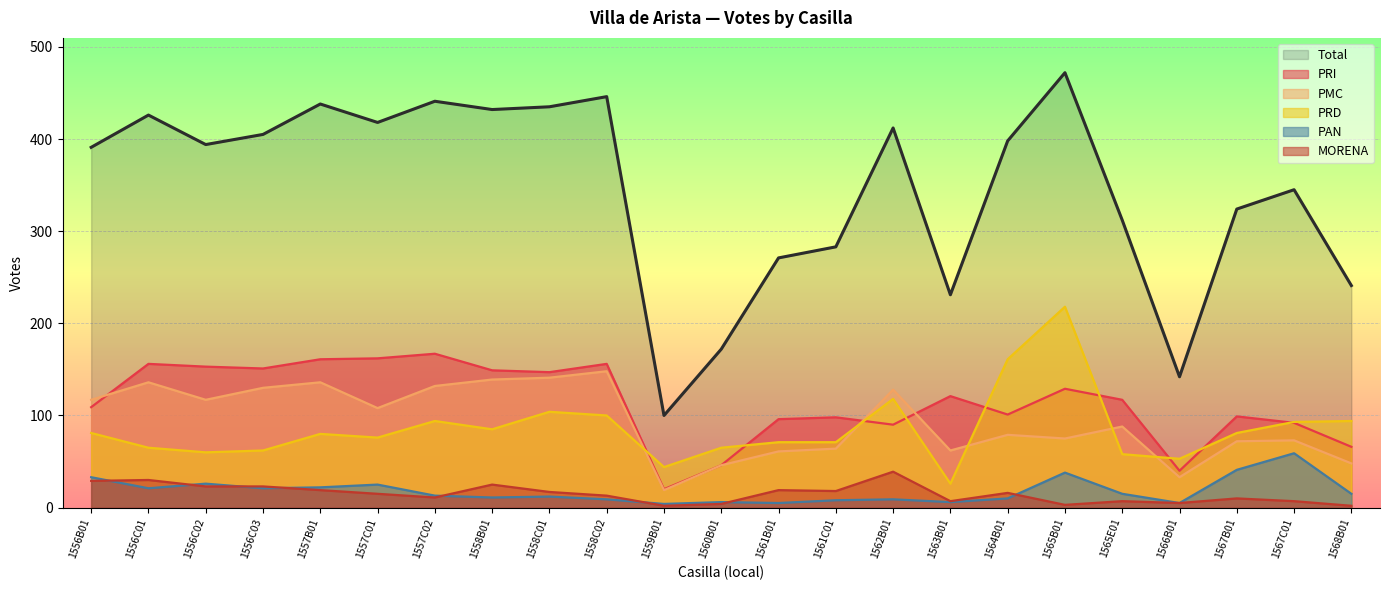

How many lines are shown in the chart?

6